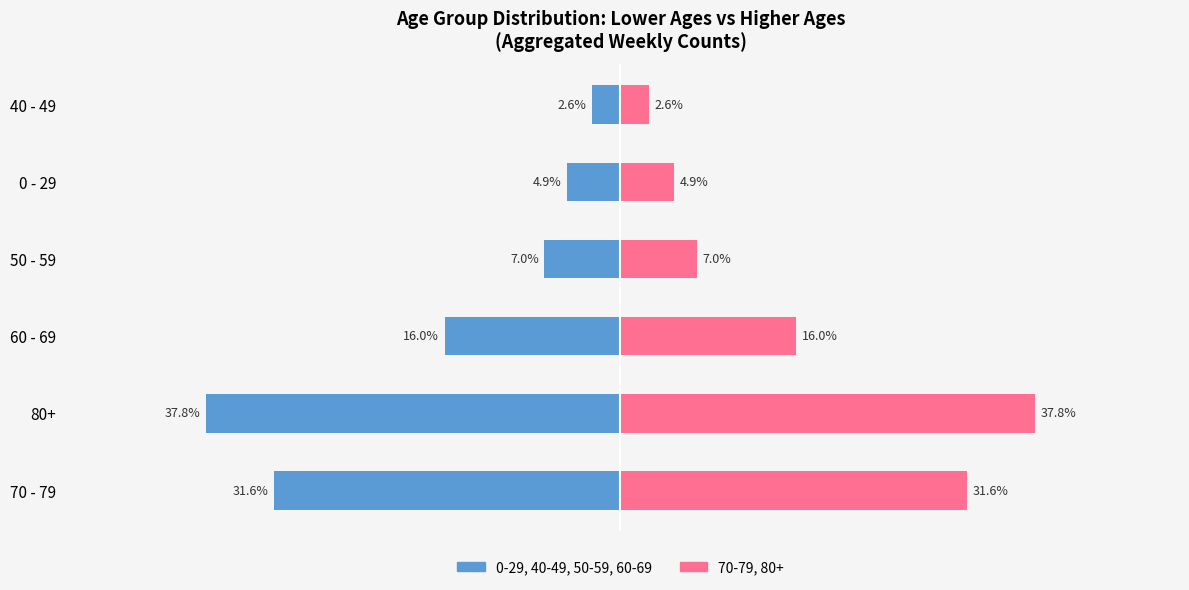

What is the difference between the maximum and minimum values in the 80+ (right) series?

35.2